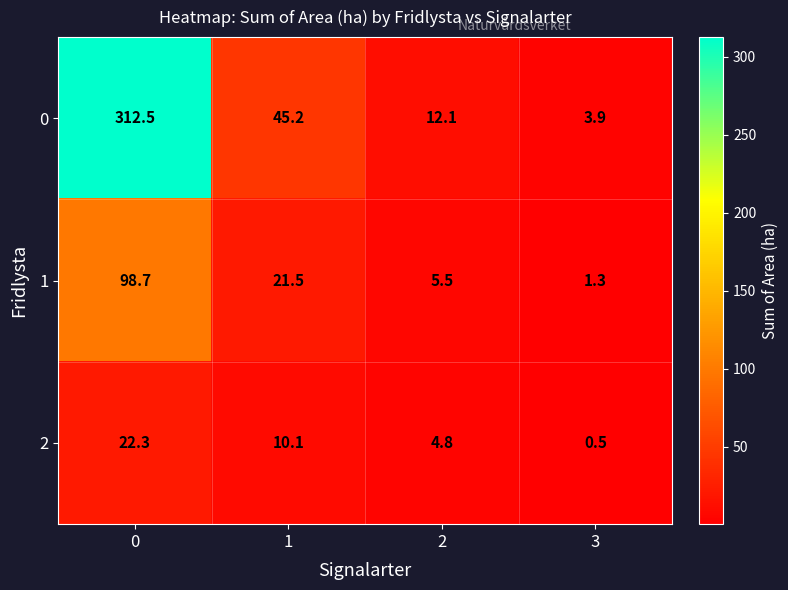

At how many categories does at least one series exceed 51?

1